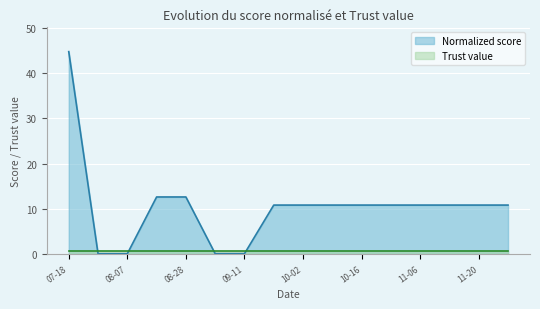

Reading left to right, extract all data points from this chart.

44.7	0.1	0.1	12.6	12.6	0.1	0.1	10.8	10.8	10.8	10.8	10.8	10.8	10.8	10.8	10.8